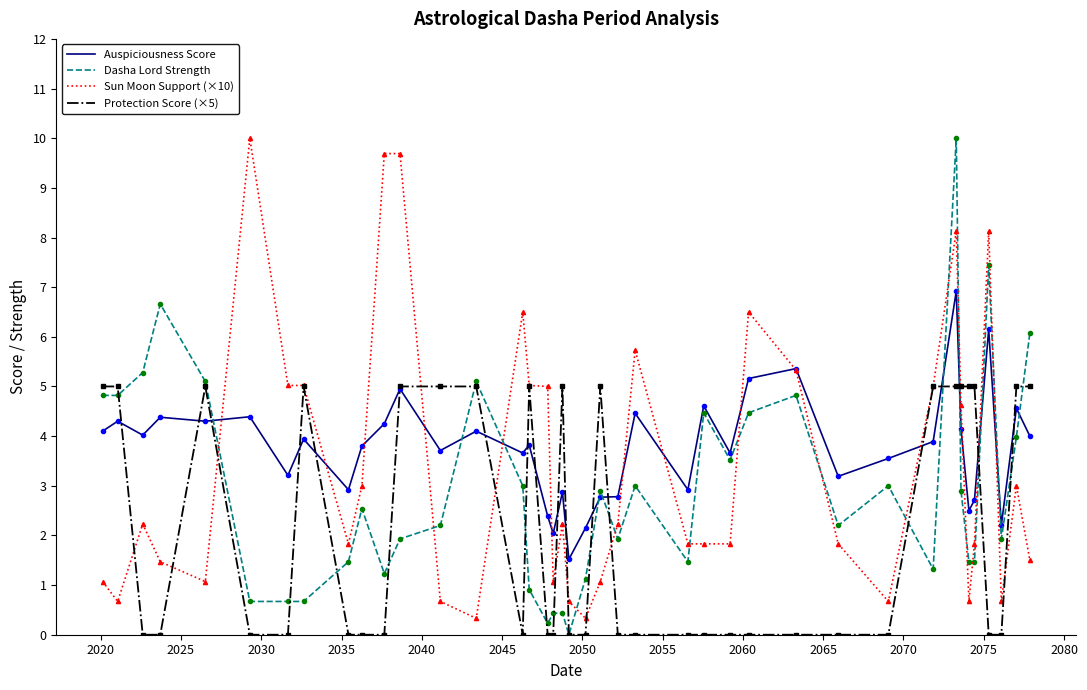

True or false: Dasha Lord Strength and Auspiciousness Score cross at least once.

True